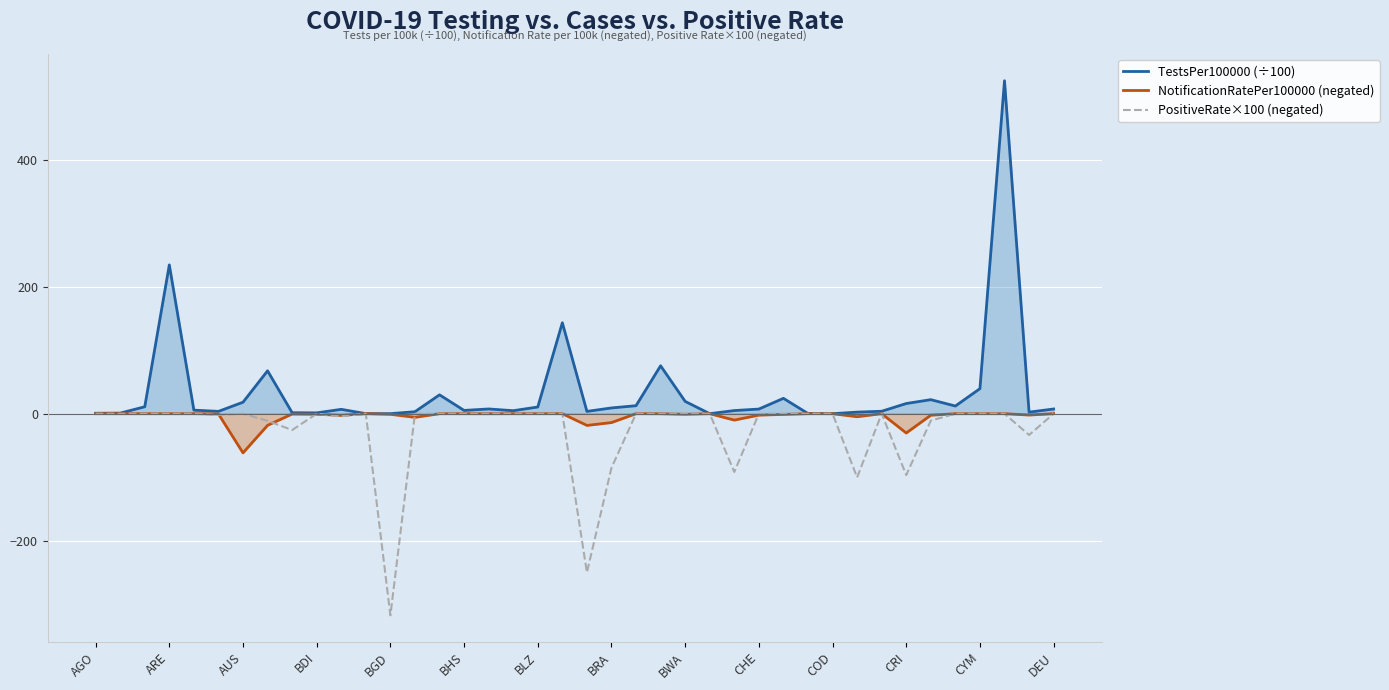

Which category has the highest value in the NotificationRatePer100000 (negated) series?

AGO